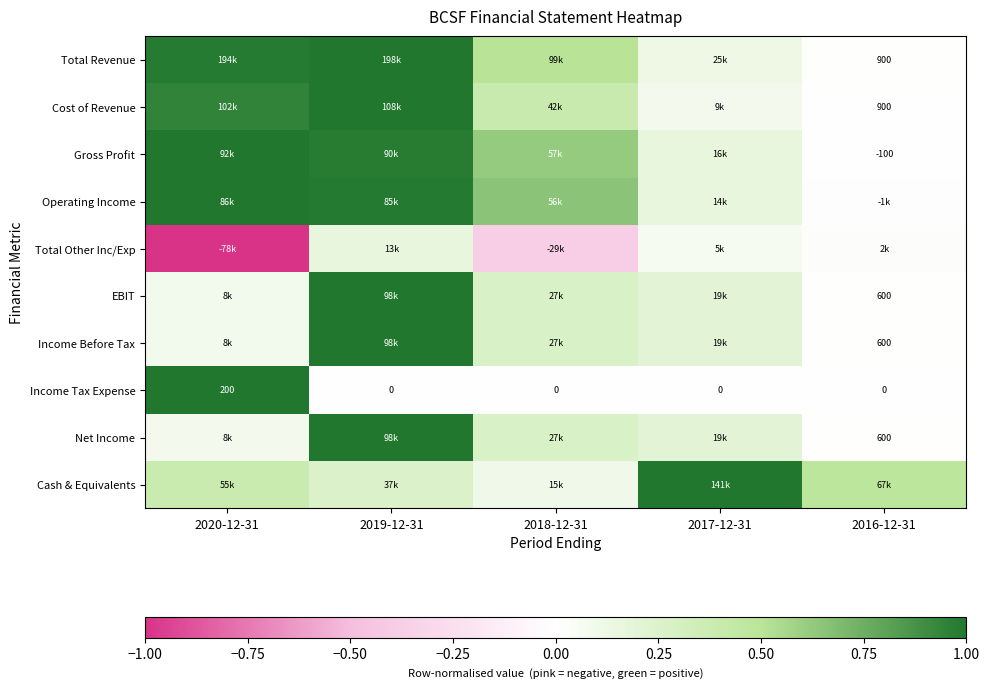

Between 2016-12-31 and 2017-12-31, which is larger?

2017-12-31